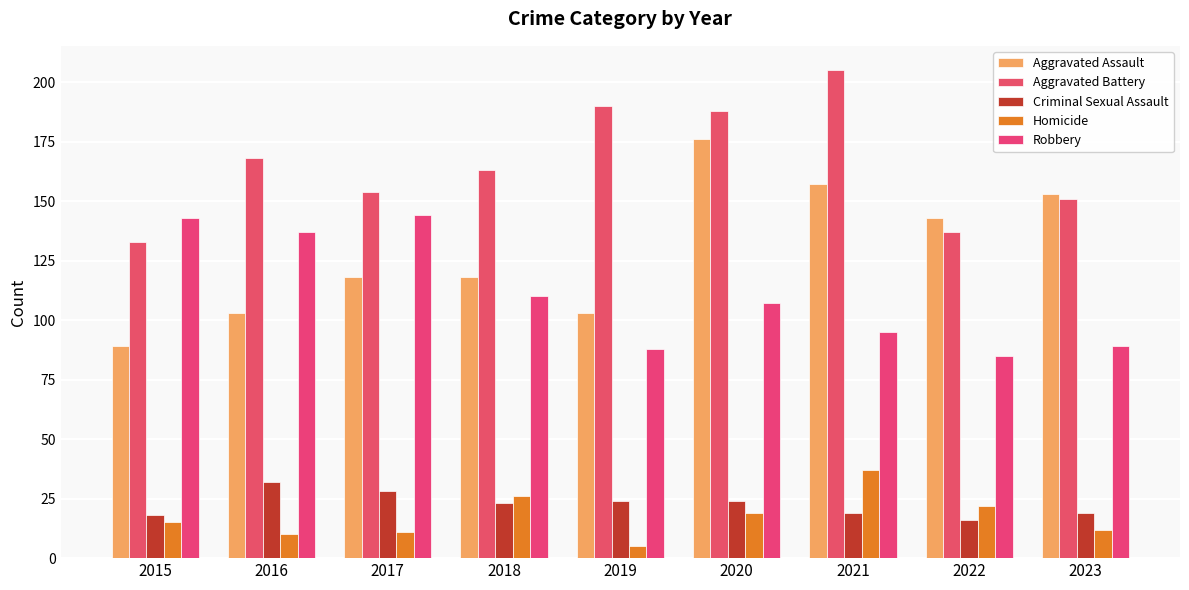

Which series has the largest range (max minus min)?

Aggravated Assault